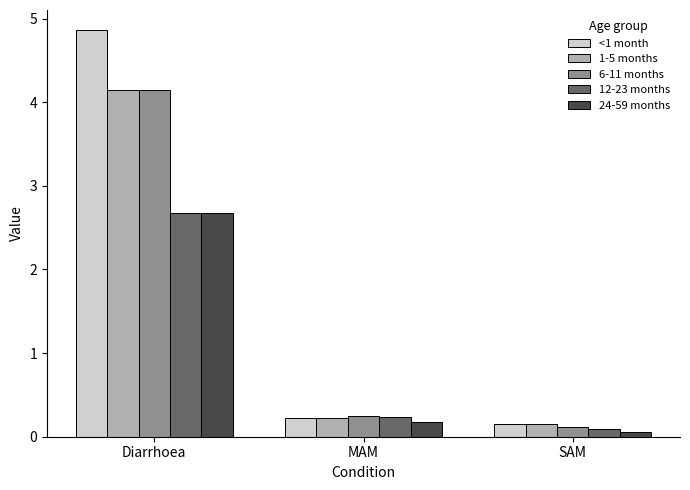

What is the greatest value displayed?

4.9